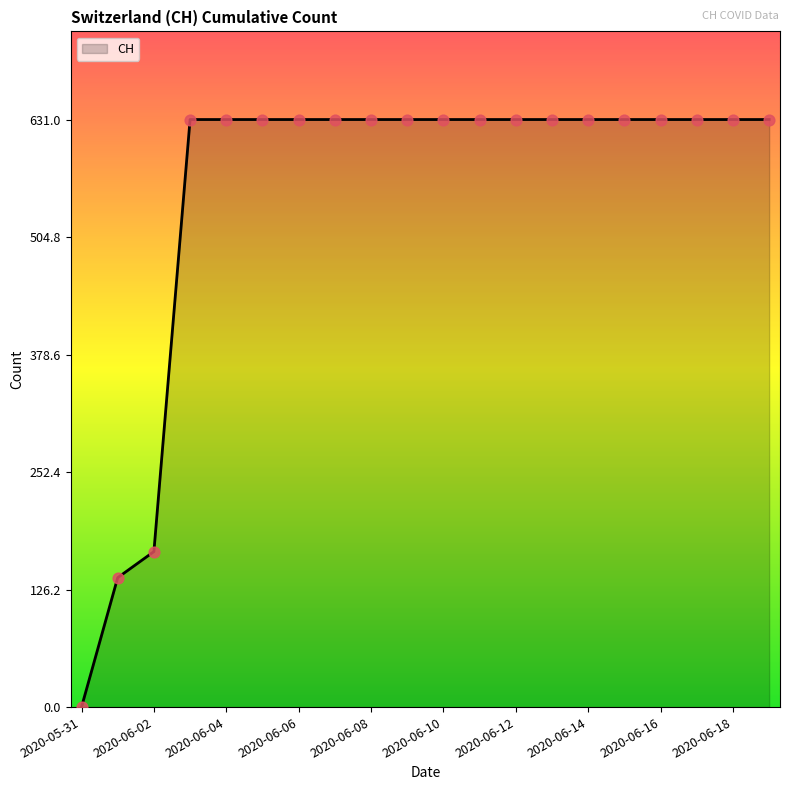

What is the difference between the maximum and minimum values?

631